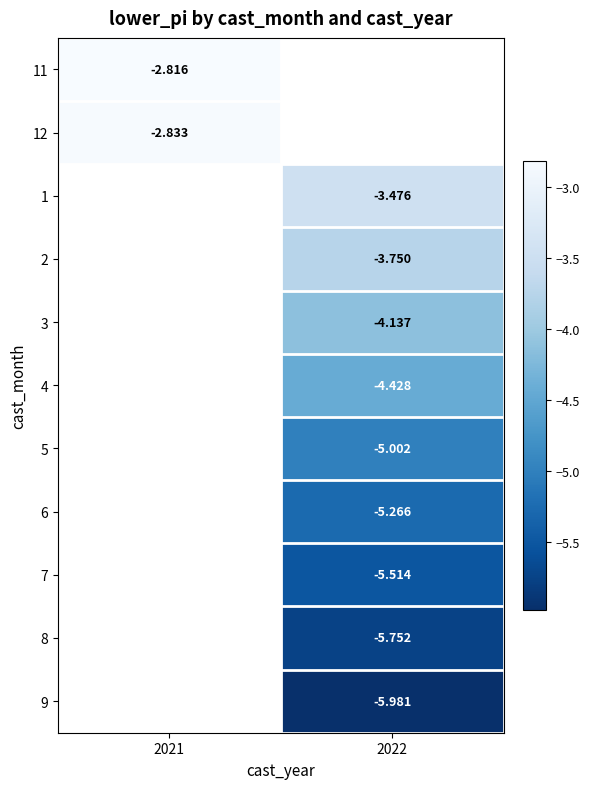

Is the value of 6 at 2022 greater than the value of 8 at 2022?

Yes